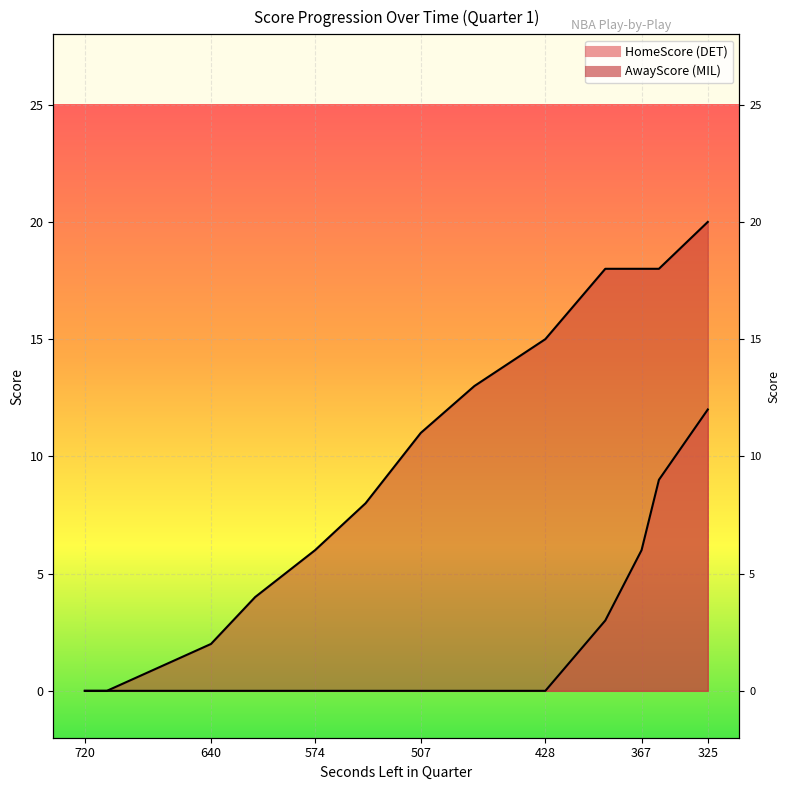

True or false: HomeScore and AwayScore intersect in this chart.

False